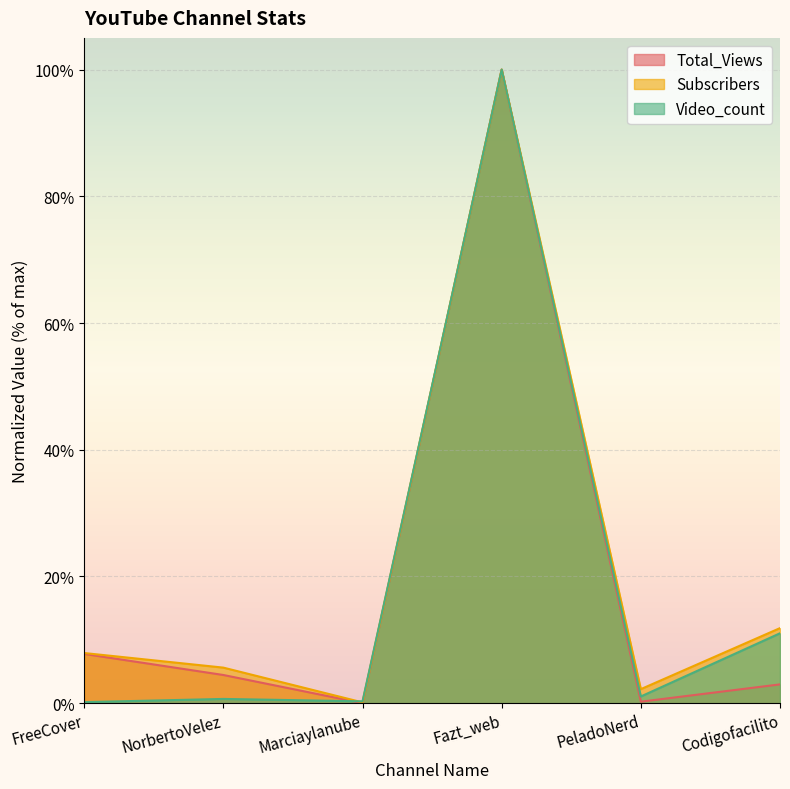

How many interior local peaks does the Video_count series have?

2